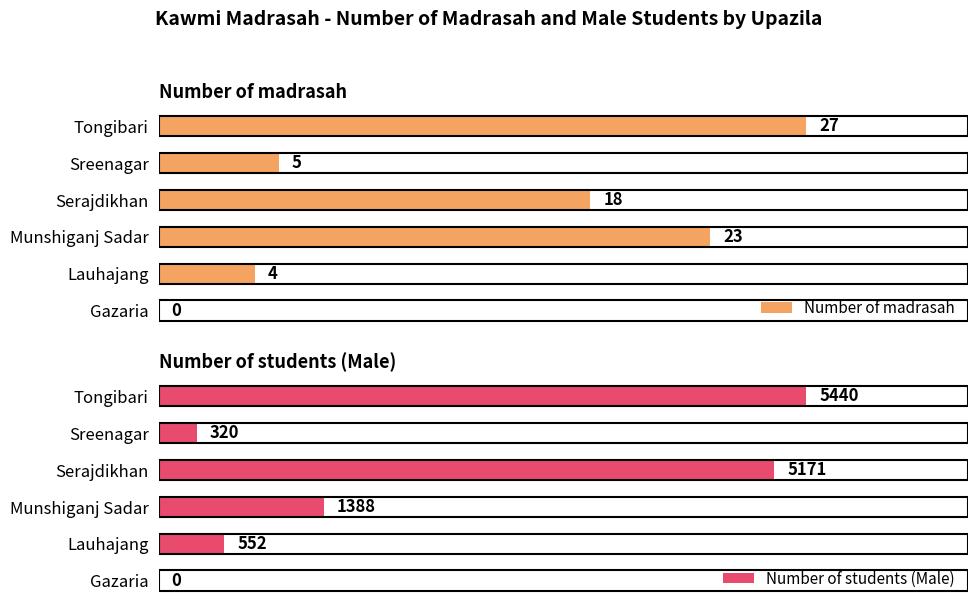

What is the value of the Number of madrasah bar at the 4th from the left?

18